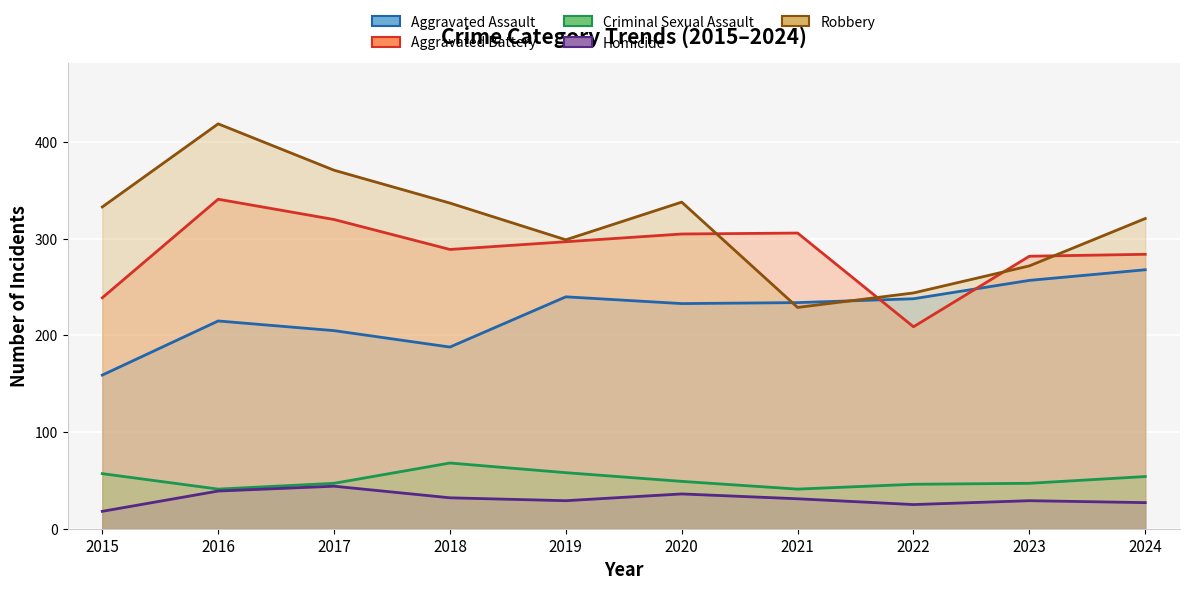

Is it true that Robbery equals 521 at 2019?

False